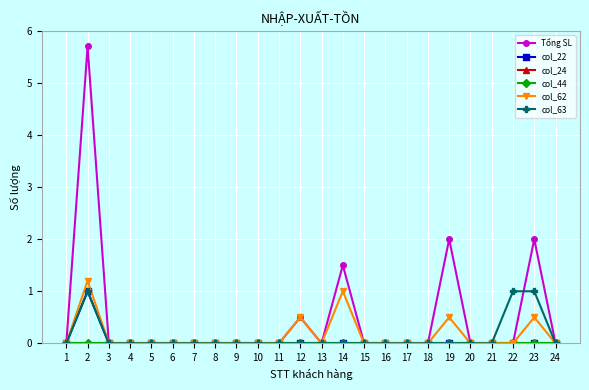

Does the chart have visible grid lines?

Yes